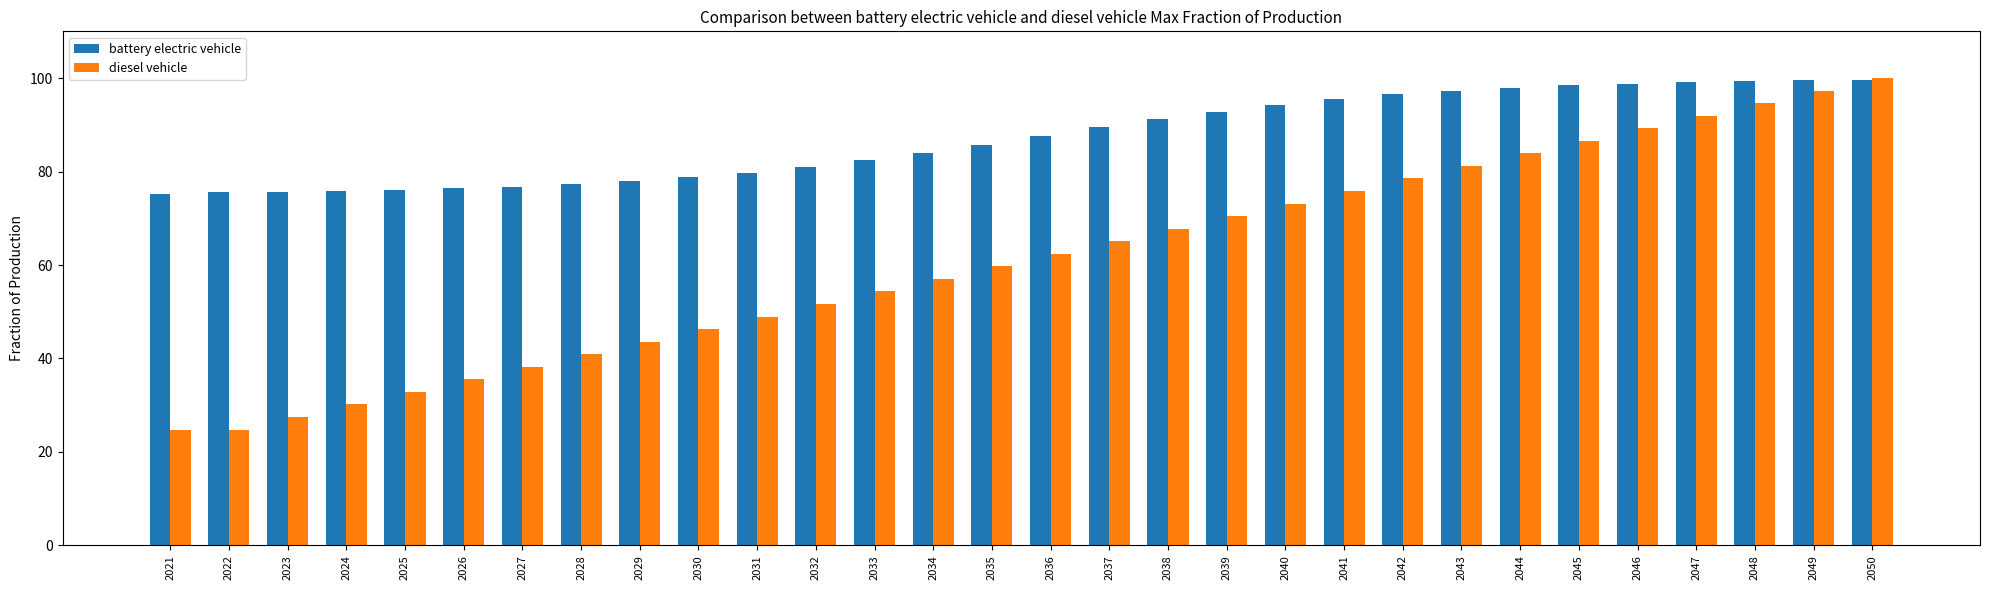

What is the smallest value displayed?

24.8